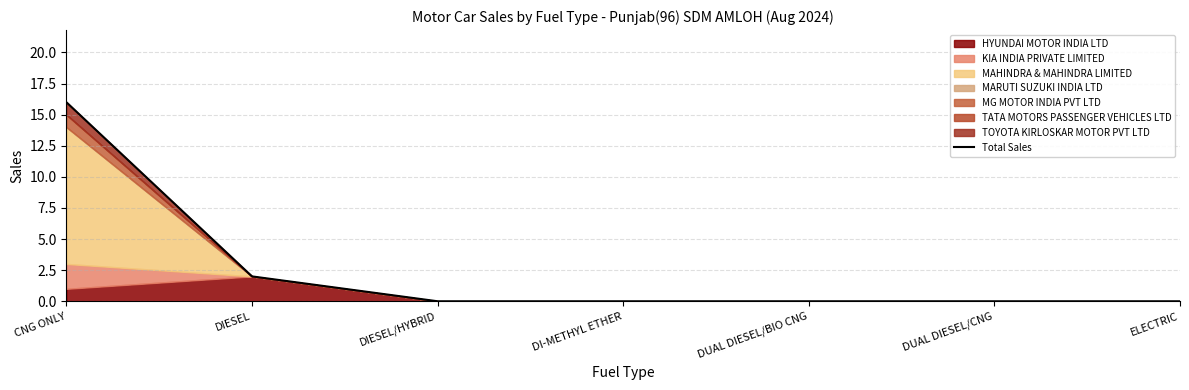

Reading right to left, transcribe all the data shown in this chart.

0	0	0	0	0	2	16